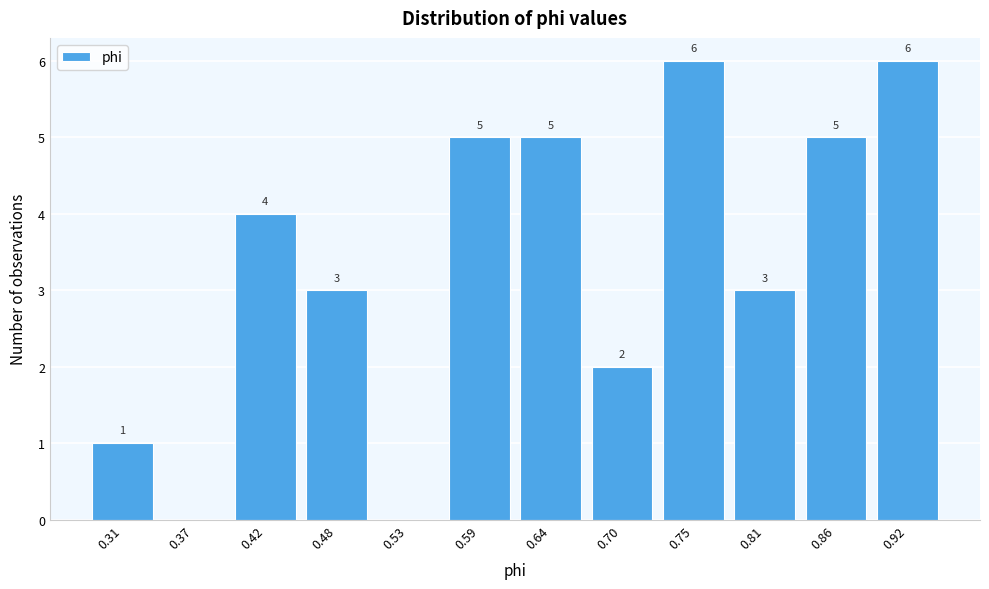

Reading left to right, transcribe all the data shown in this chart.

0.31=1	0.37=0	0.42=4	0.48=3	0.53=0	0.59=5	0.64=5	0.70=2	0.75=6	0.81=3	0.86=5	0.92=6